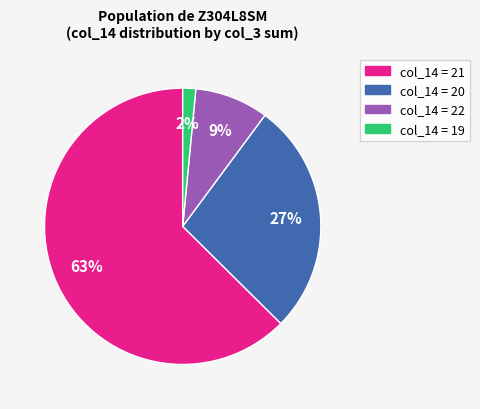

To the nearest percent, what is the average slice percentage?

25%